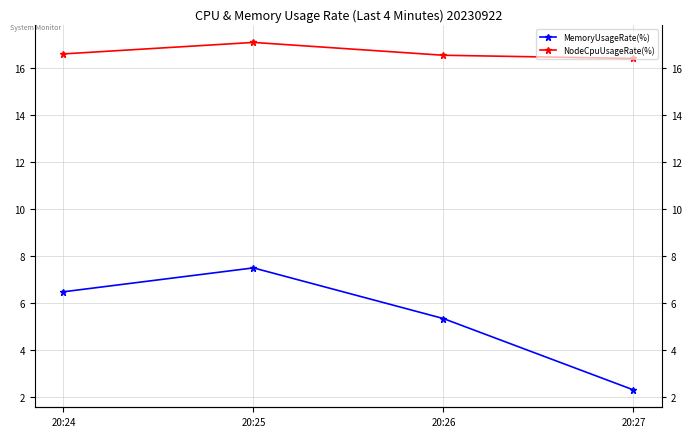

Between 20:25 and 20:24, which is larger?

20:25